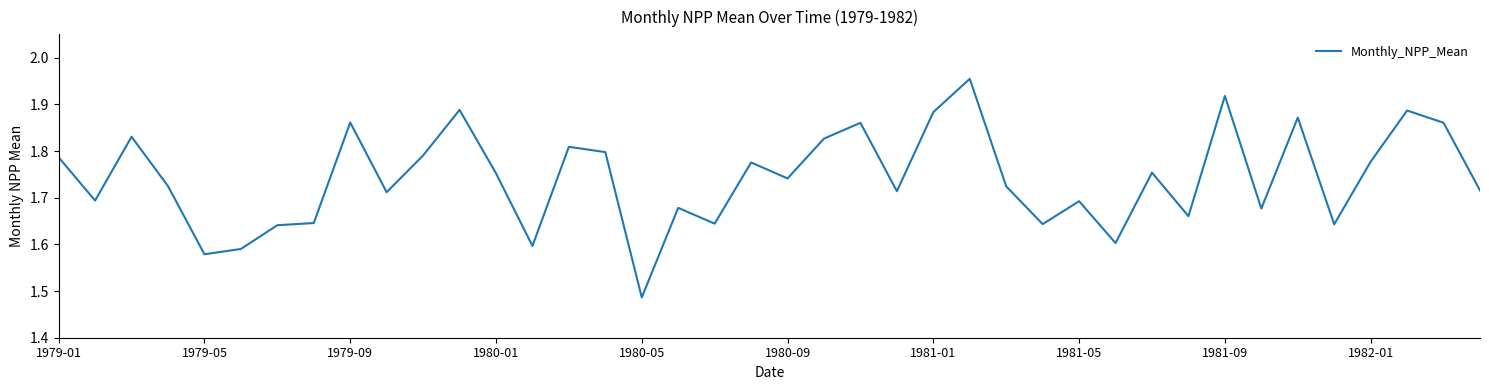

What is the difference between the maximum and minimum values?

0.5